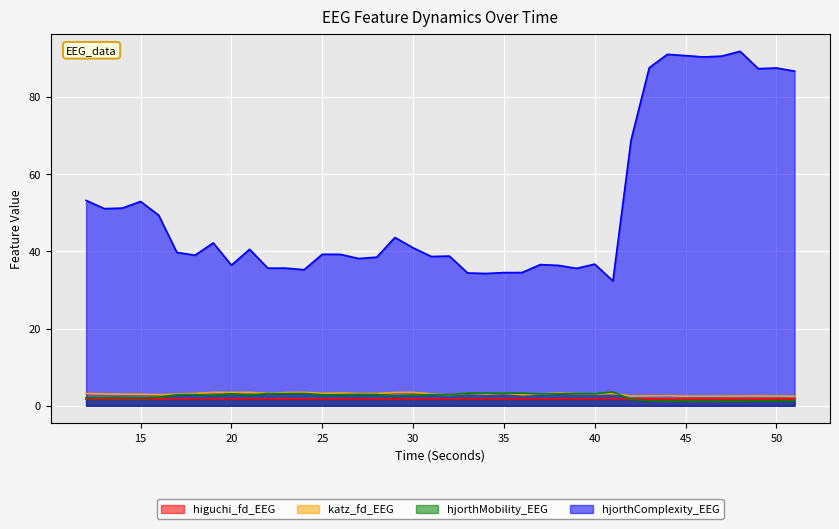

What is the maximum value shown in the chart?

91.8